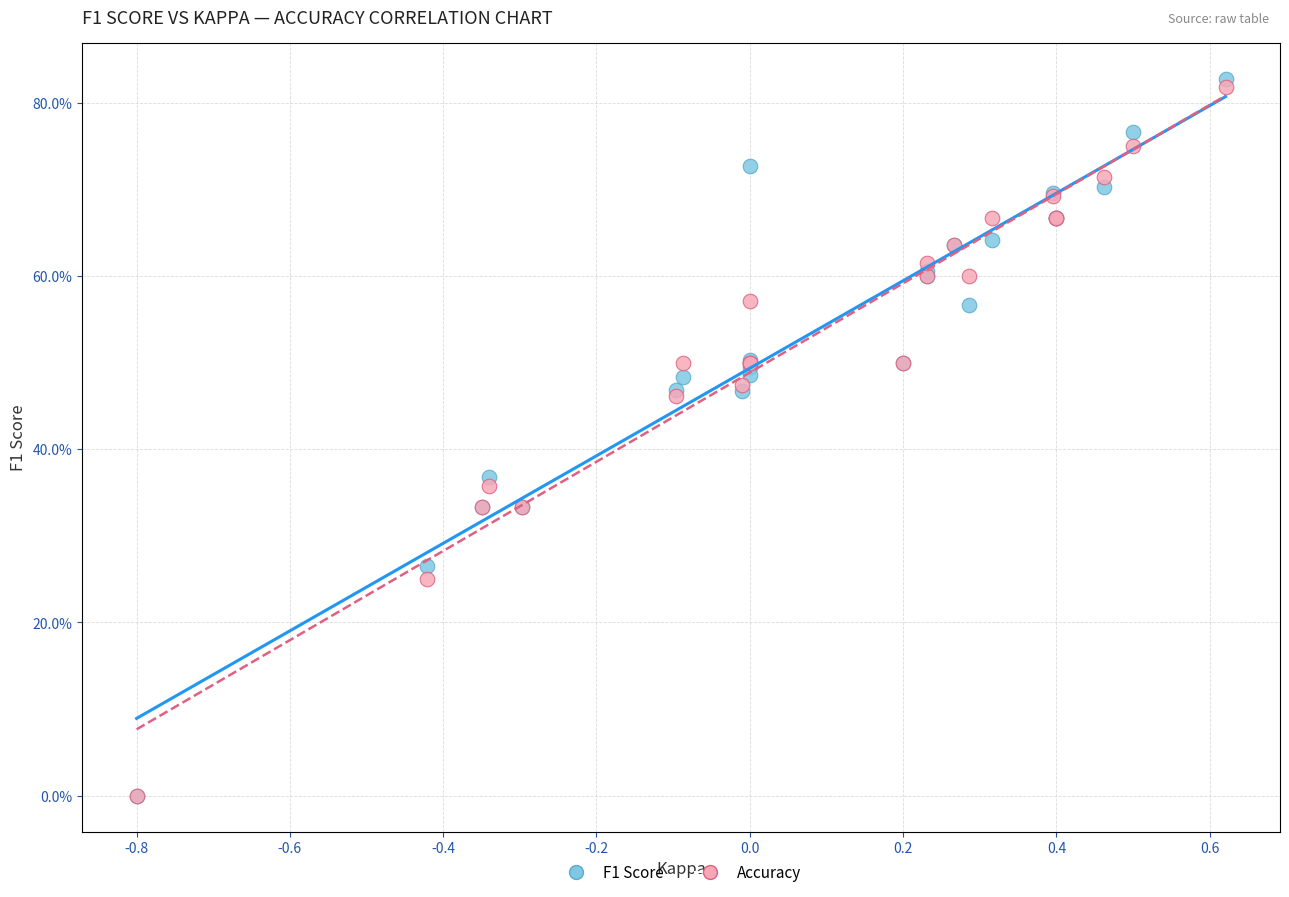

What are all the series names shown in the legend?

F1 Score, Accuracy